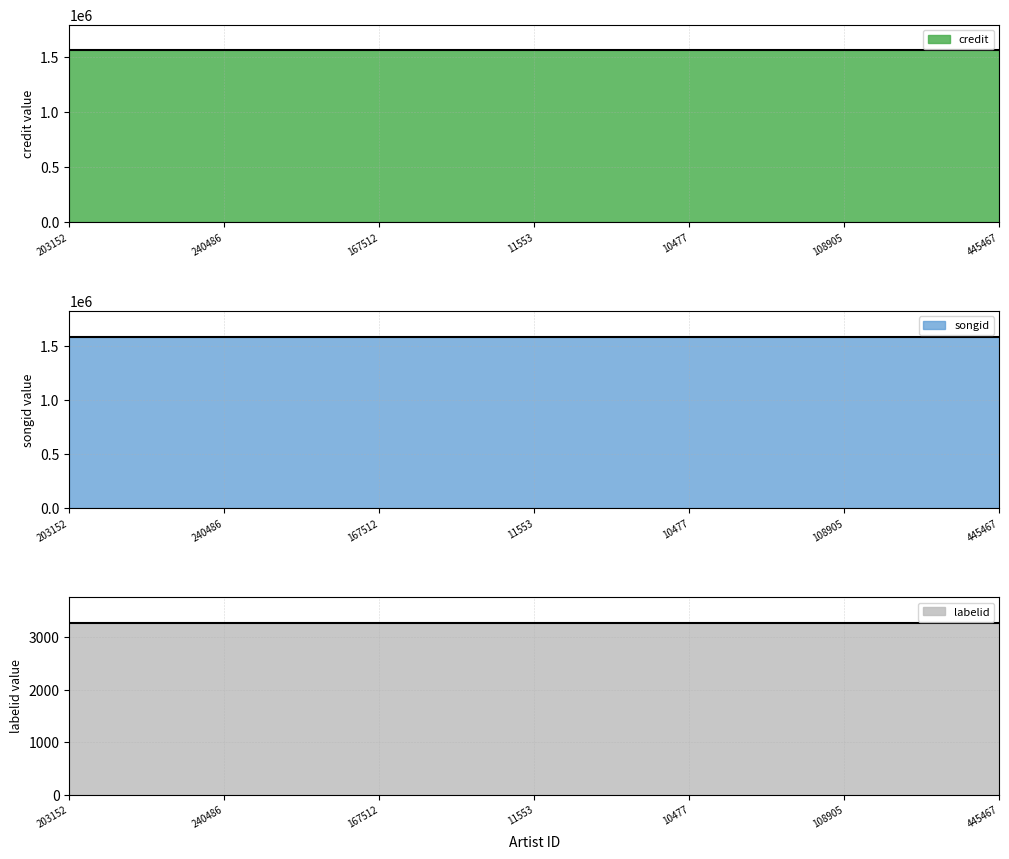

What is the maximum value for songid?

1586894